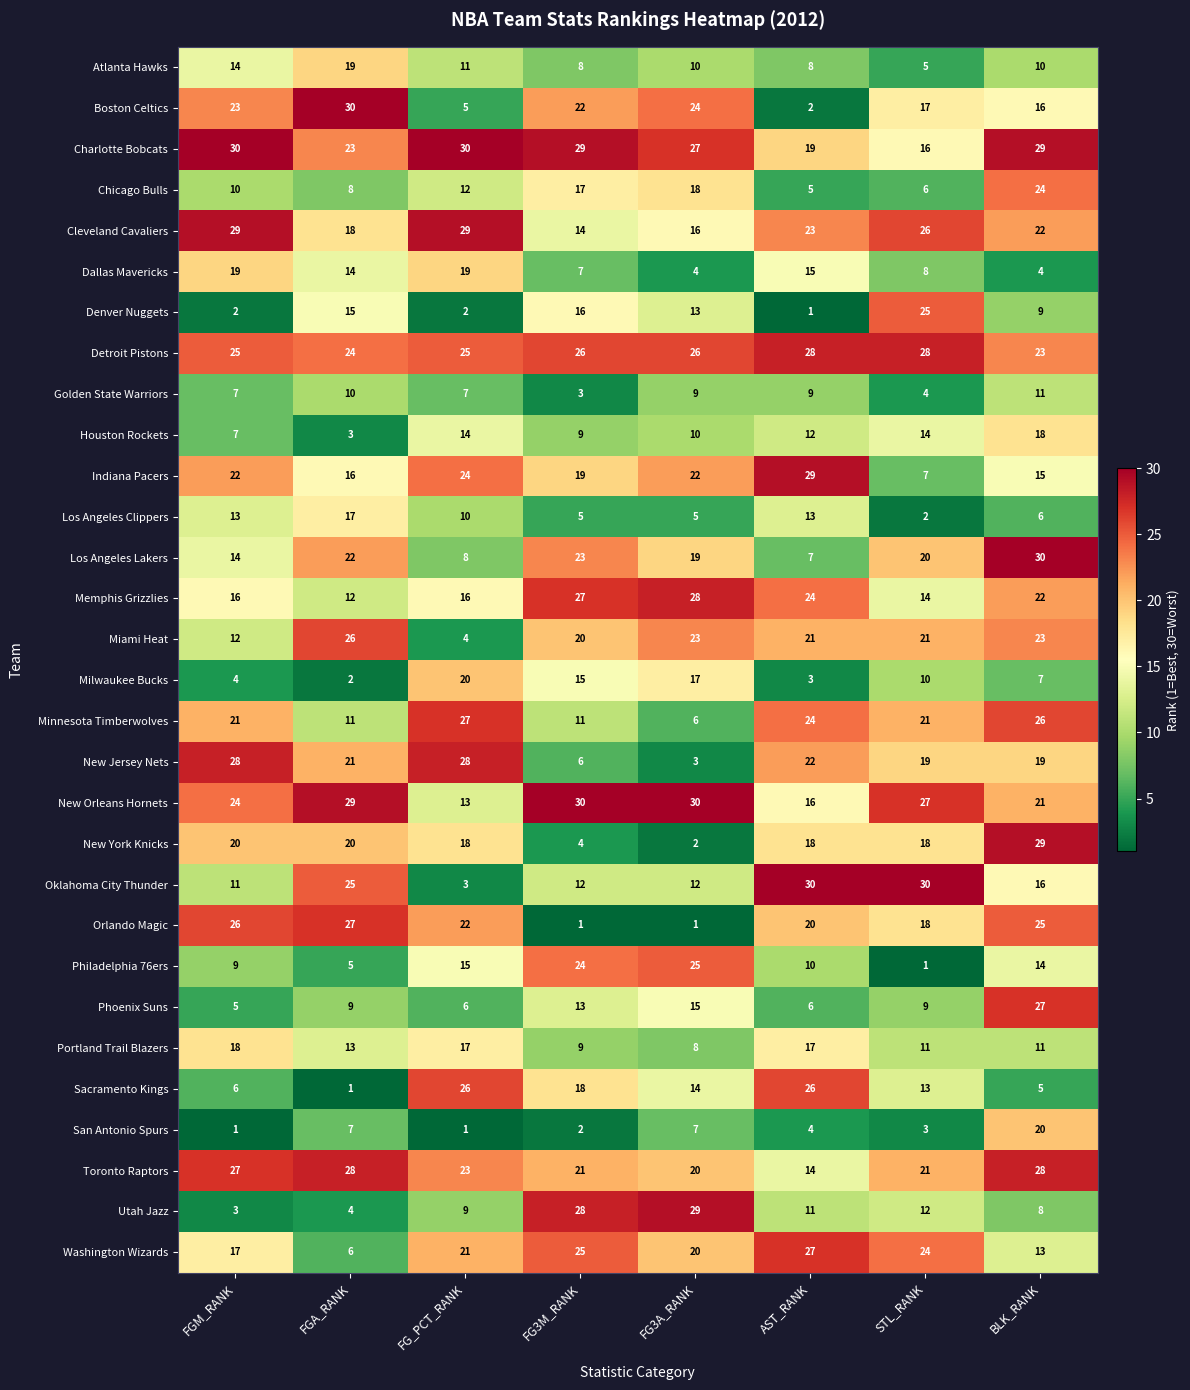

What is the difference between the highest and lowest values at FG3M_RANK?

29